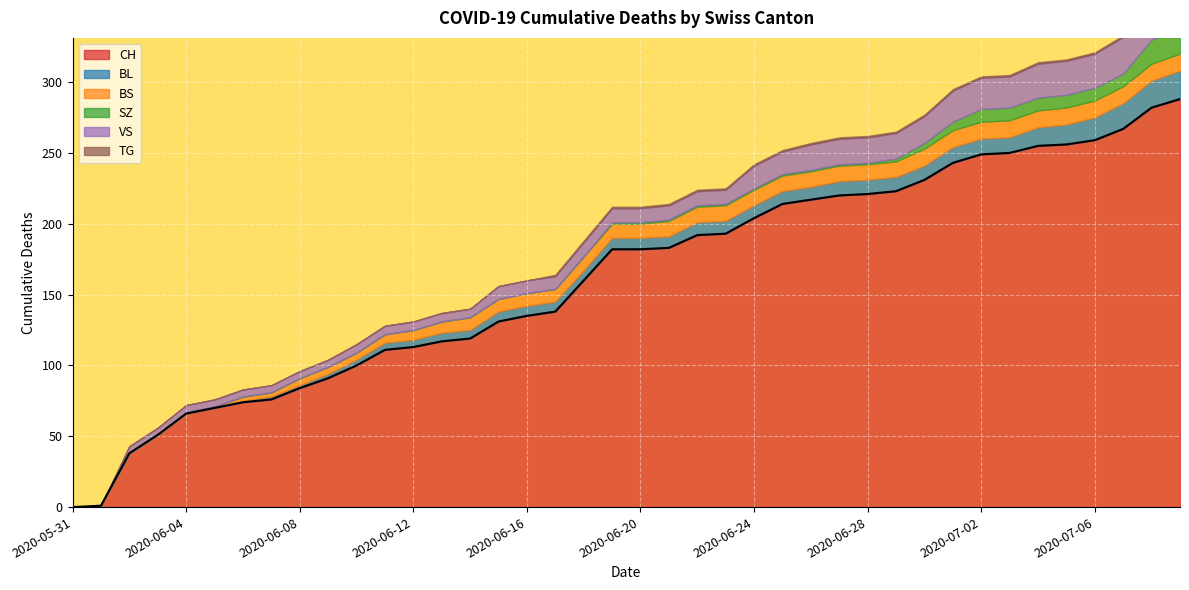

Reading left to right, extract all data points from this chart.

CH: 0	1	38	51	66	70	74	76	84	91	100	111	113	117	119	131	135	138	160	182	182	183	192	193	204	214	217	220	221	223	231	243	249	250	255	256	259	267	282	288
BL: 0	0	0	0	0	0	1	2	2	3	4	5	5	6	6	7	7	7	7	8	8	8	9	9	9	9	9	10	10	10	10	11	11	11	13	14	16	18	19	20
BS: 0	0	0	0	1	1	3	3	5	5	5	6	7	8	9	9	9	9	10	10	10	11	11	11	11	11	11	11	11	11	12	12	12	12	12	12	12	12	12	12
SZ: 0	0	0	0	0	0	0	0	0	0	0	0	0	0	0	0	0	0	0	1	1	1	1	1	1	1	1	1	1	2	4	6	9	9	9	9	9	9	17	17
VS: 0	0	5	5	5	5	5	5	5	5	6	6	6	6	6	9	9	9	10	10	10	10	10	10	16	16	18	18	18	18	19	22	22	22	24	24	24	26	29	31
TG: 0	0	0	0	0	0	0	0	0	0	0	0	0	0	0	0	0	1	1	1	1	1	1	1	1	1	1	1	1	1	1	1	1	1	1	1	1	1	2	2